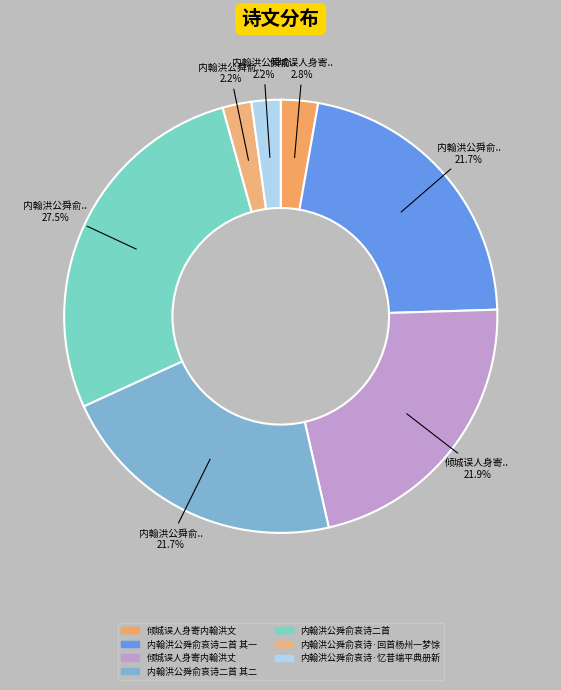

To the nearest percent, what percentage of the pie is 内翰洪公舜俞哀诗二首 其二?

22%